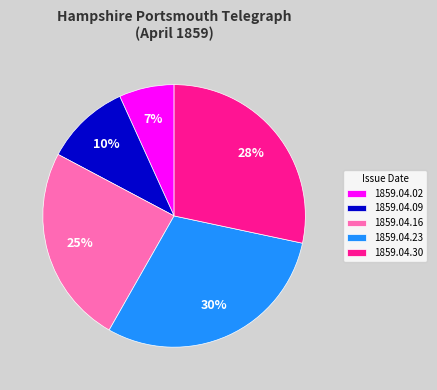

How many segments does this pie chart have?

5